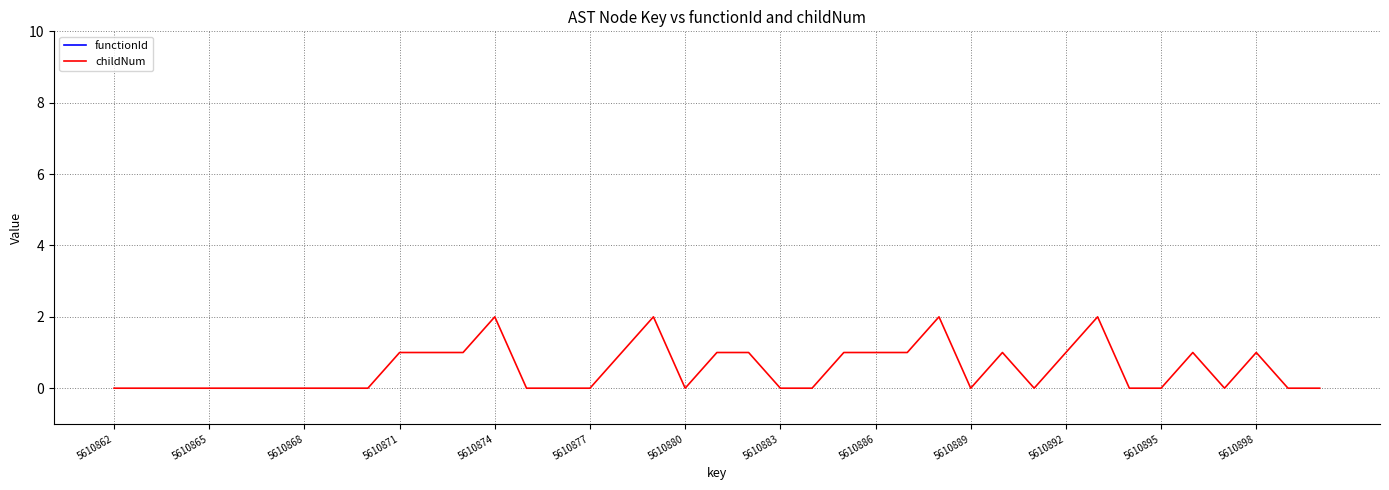

Is it true that childNum equals 1 at 5610874?

False